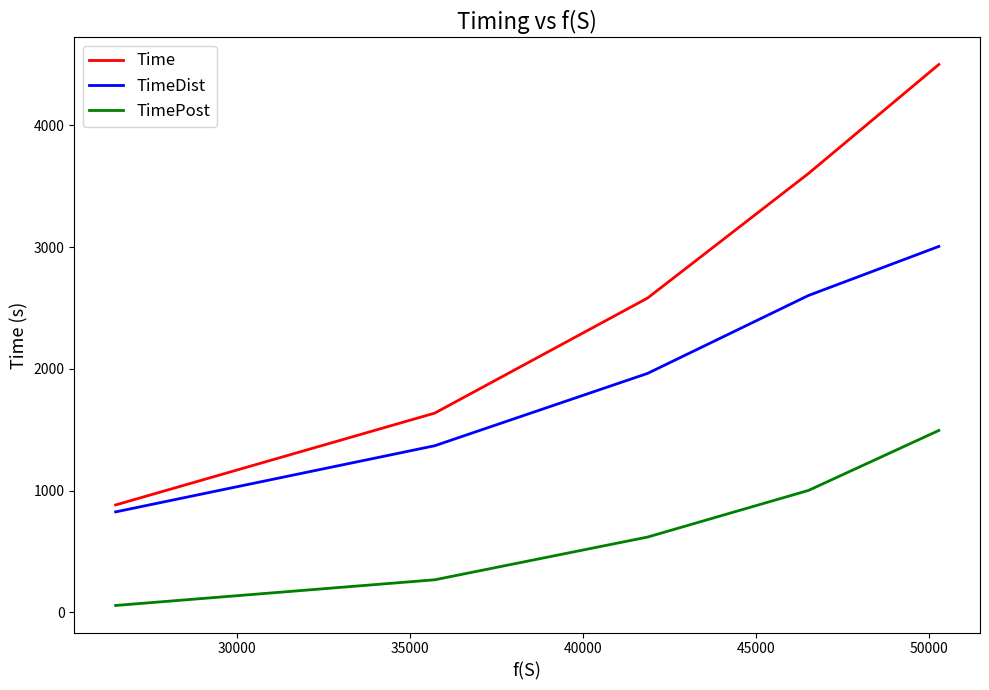

True or false: Time and TimePost intersect in this chart.

False